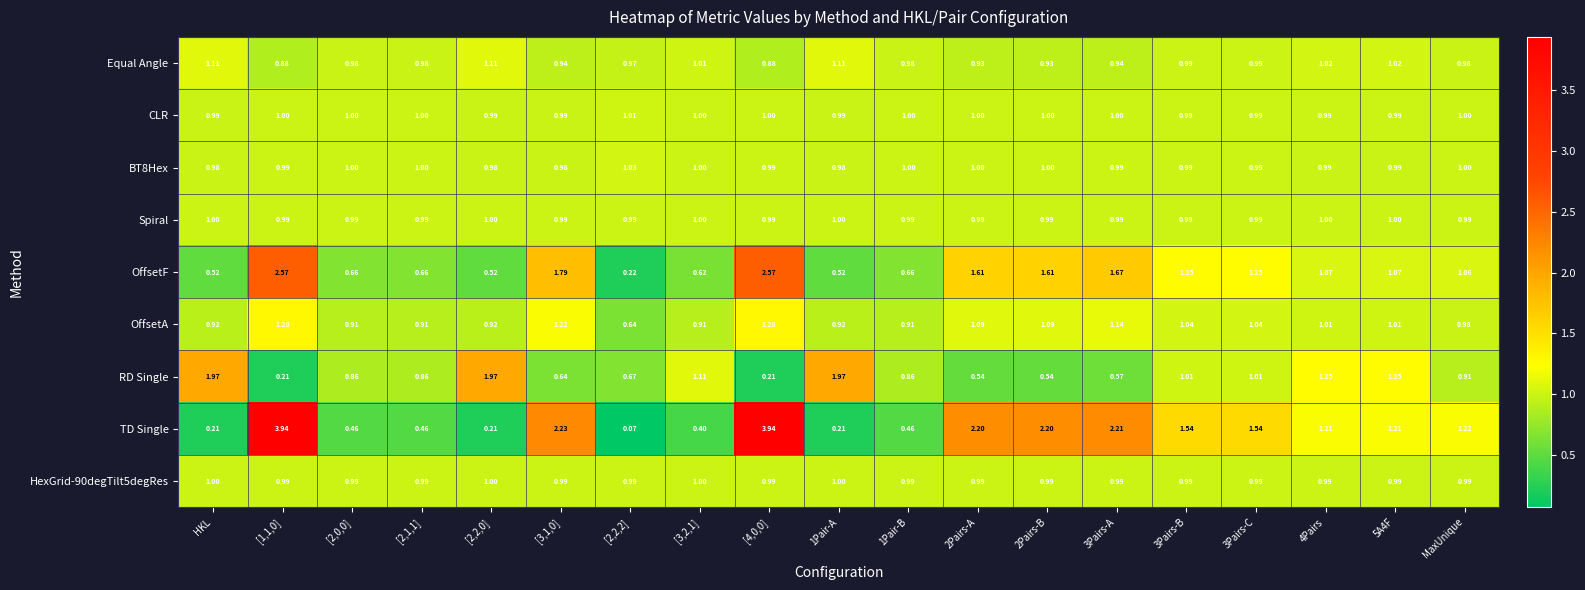

Which series has the largest total across all categories?

TD Single